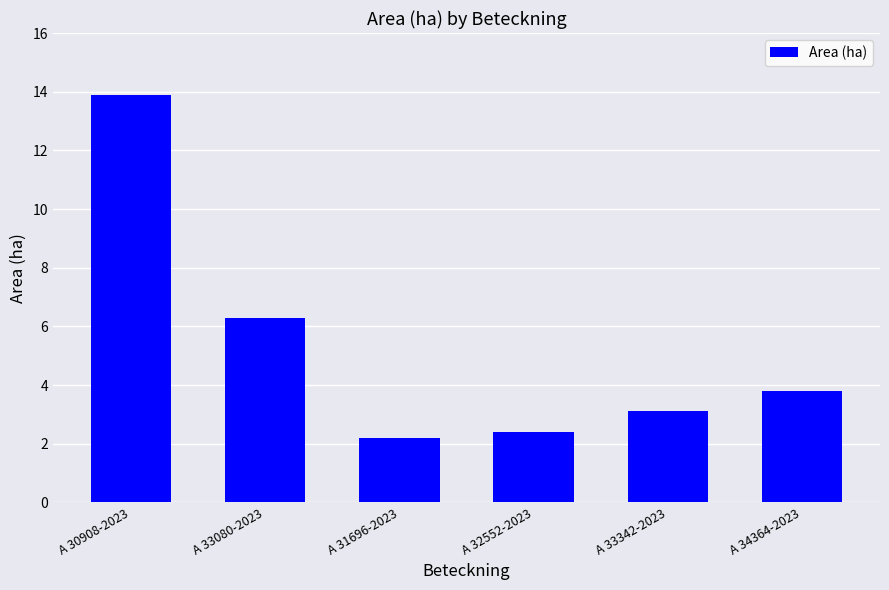

What is the minimum value shown in the chart?

2.2